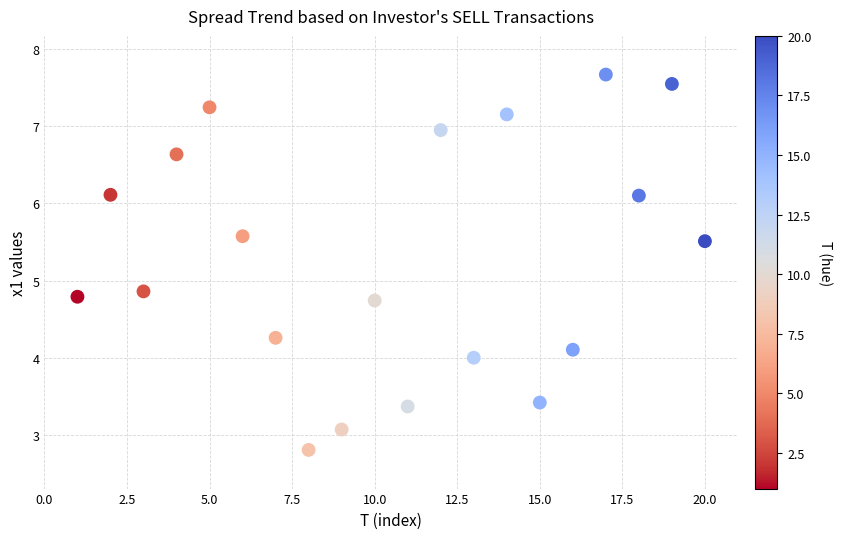

What Y value in the scatter plot is closest to 5?

4.9